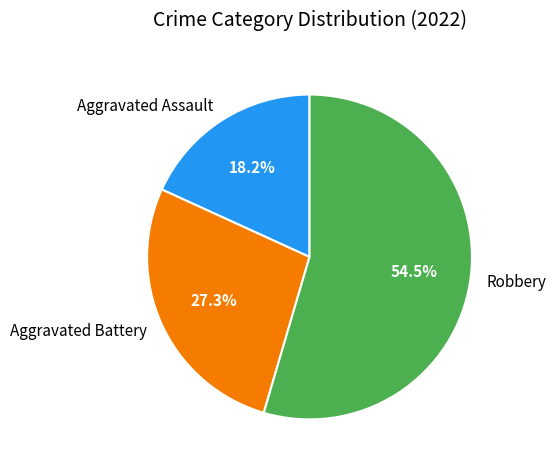

Approximately how many times larger is the value at Robbery compared to Aggravated Battery?

2.0